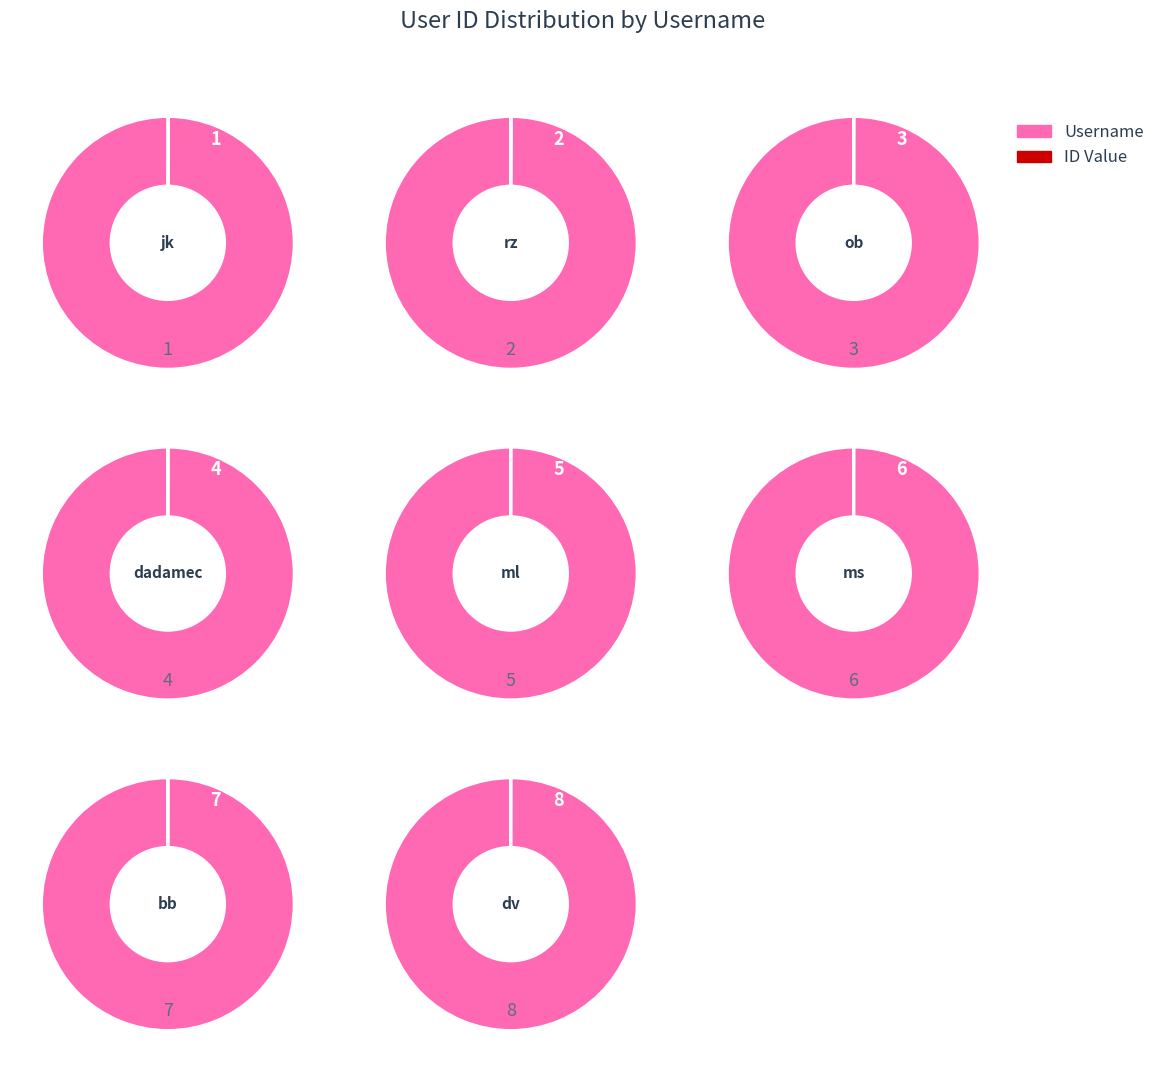

To the nearest percent, what is the difference between the ms and bb slice percentages?

3%